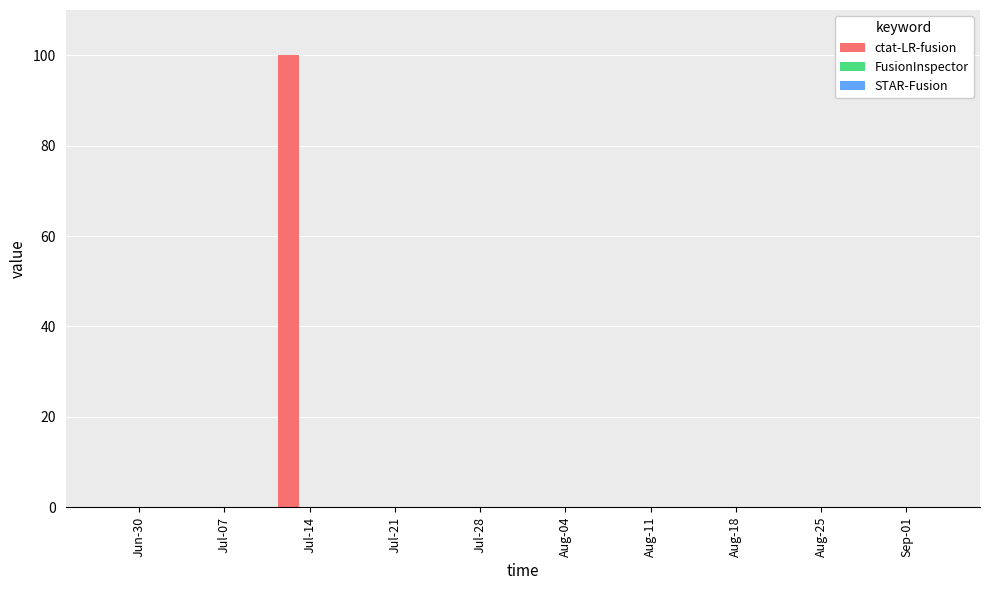

What is the sum of the values at Aug-11 and Jul-14?

100